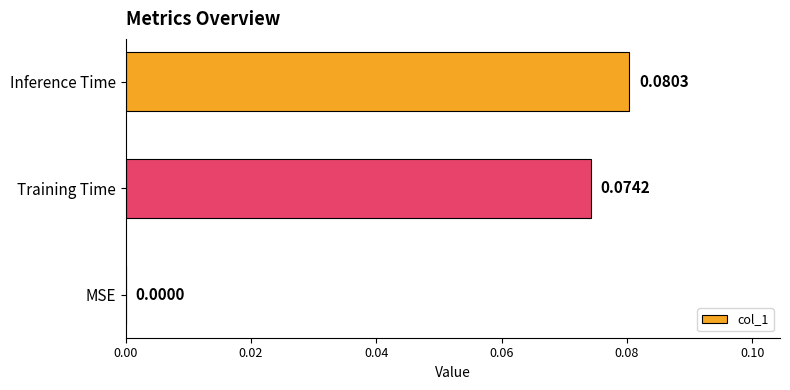

What is the change in value from MSE to Inference Time?

+0.1